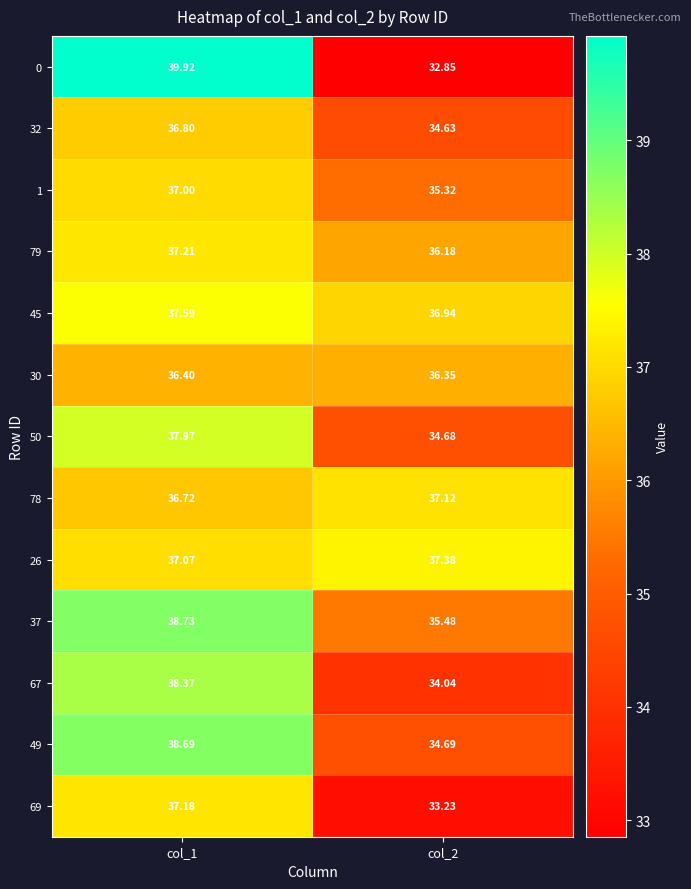

Is the value of 1 at col_2 greater than the value of 79 at col_2?

No